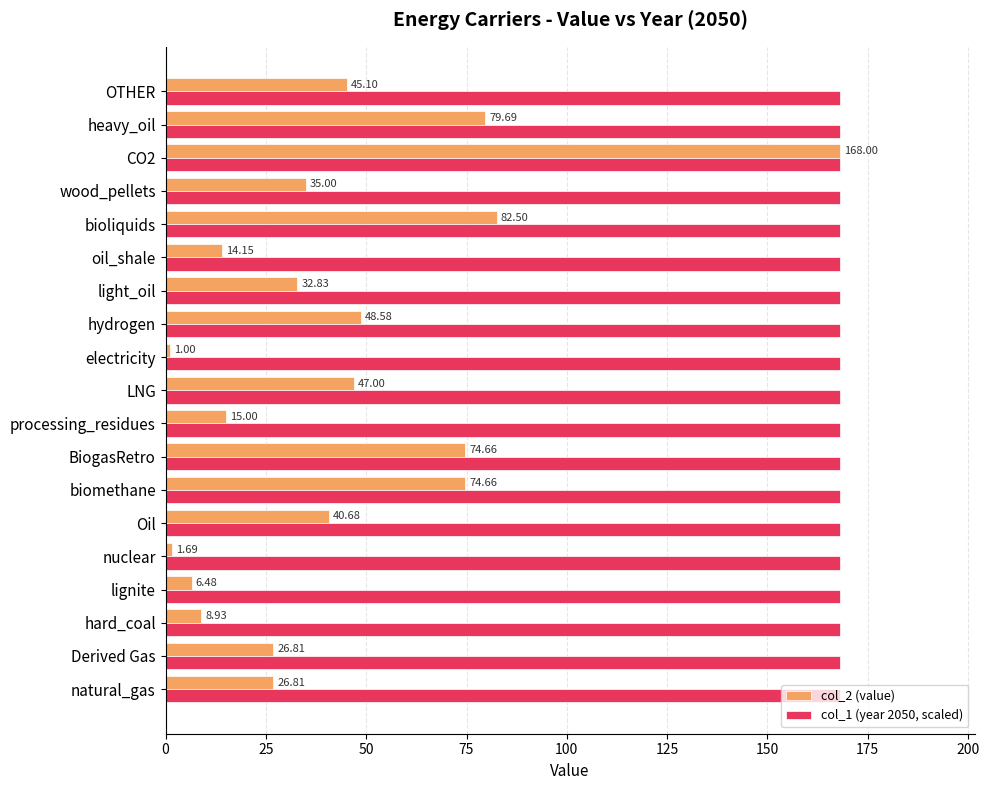

Rank the series at hard_coal from highest to lowest value.

col_1 (year 2050, scaled), col_2 (value)